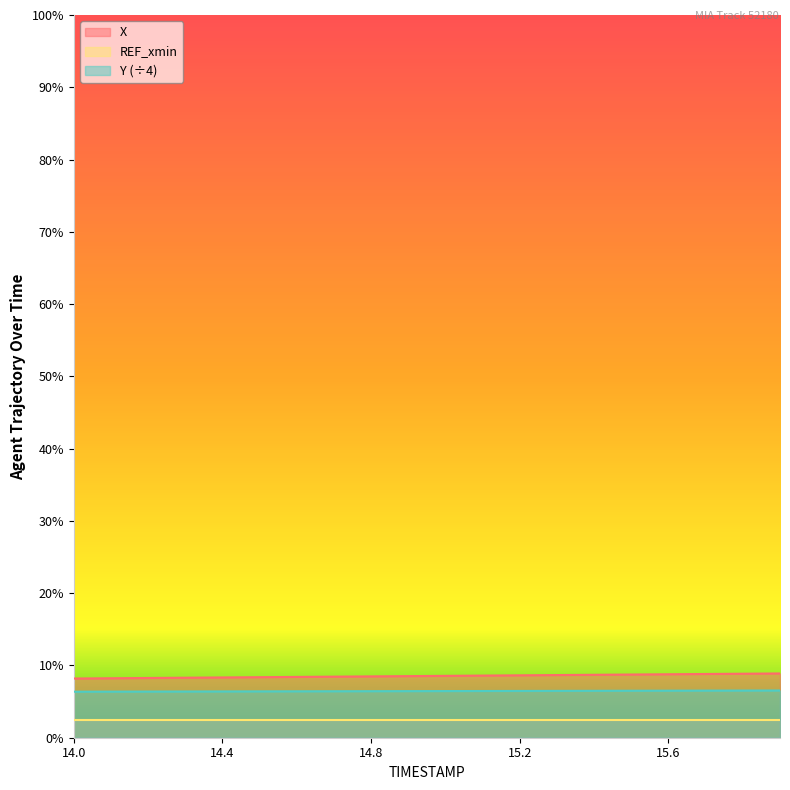

Which series has the widest spread of values?

X